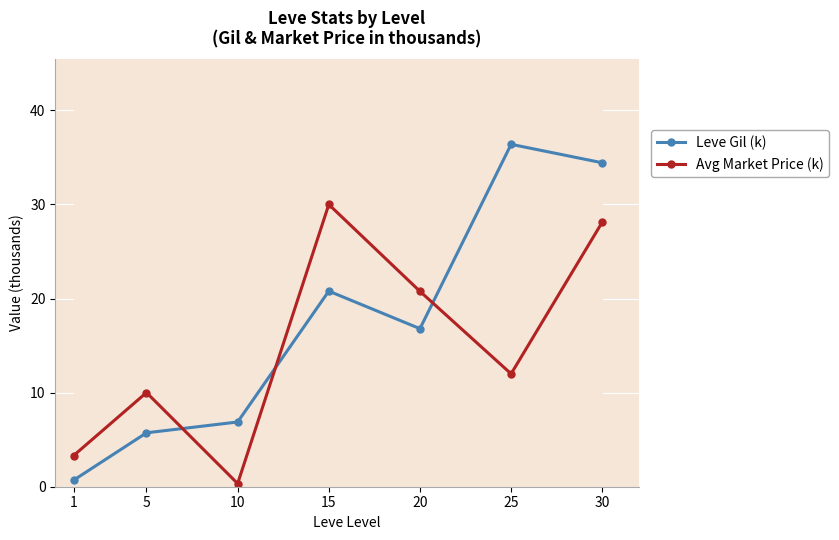

Which has a higher value, 5 or 20?

20